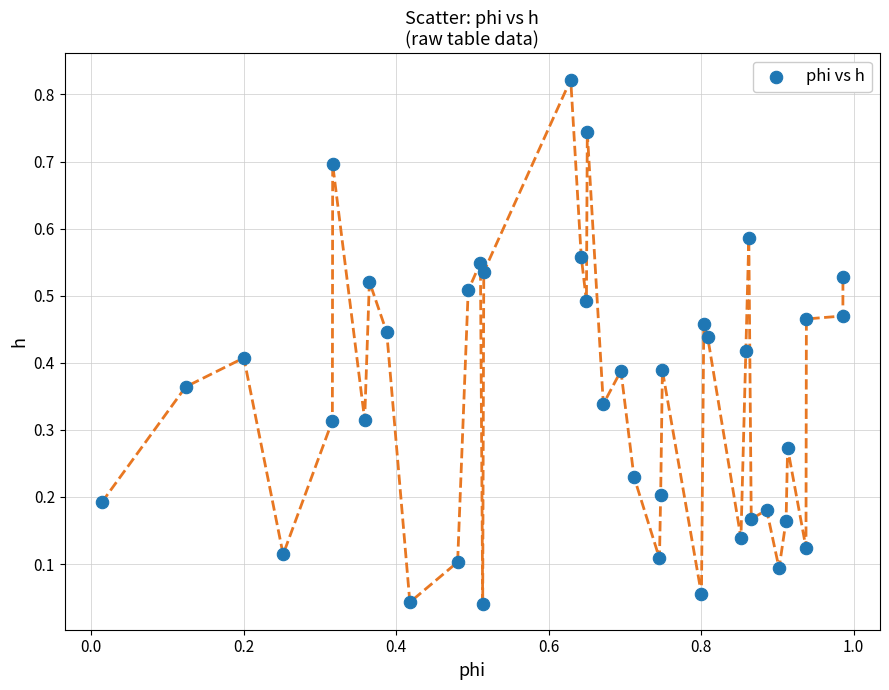

What is the range of X values (max minus min)?

1.0